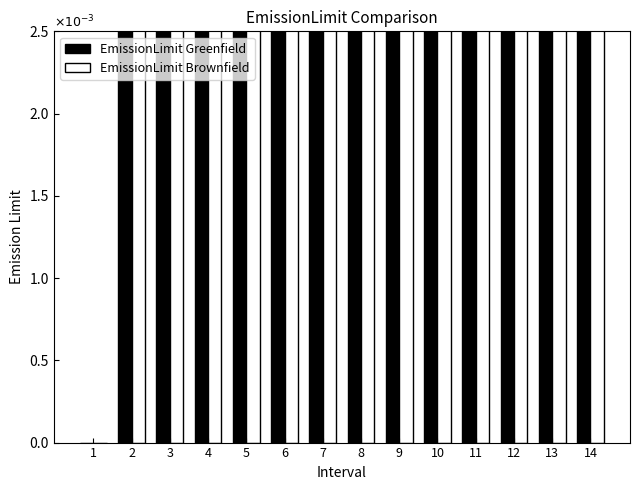

Is the value of EmissionLimit Greenfield at 1 greater than the value of EmissionLimit Brownfield at 11?

No